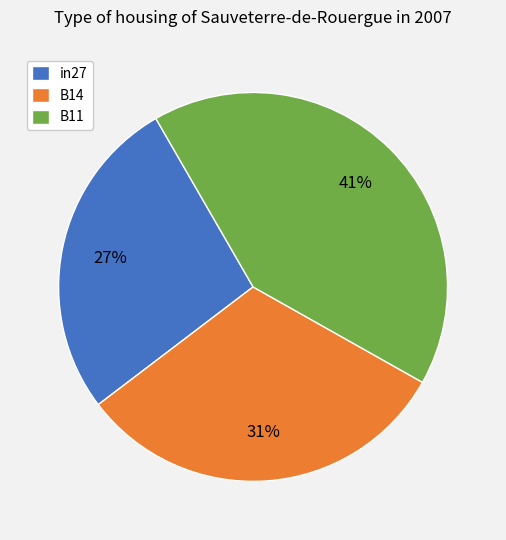

How many segments does this pie chart have?

3